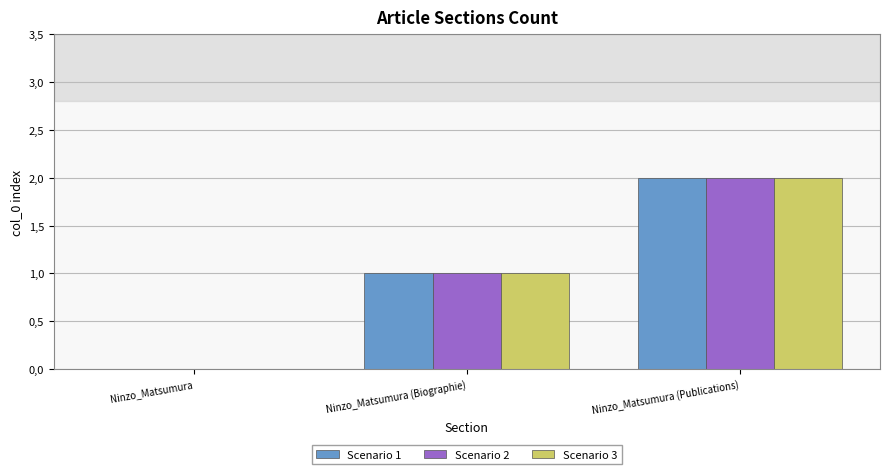

Which series changed the most between Ninzo_Matsumura (Biographie) and Ninzo_Matsumura (Publications)?

Scenario 1